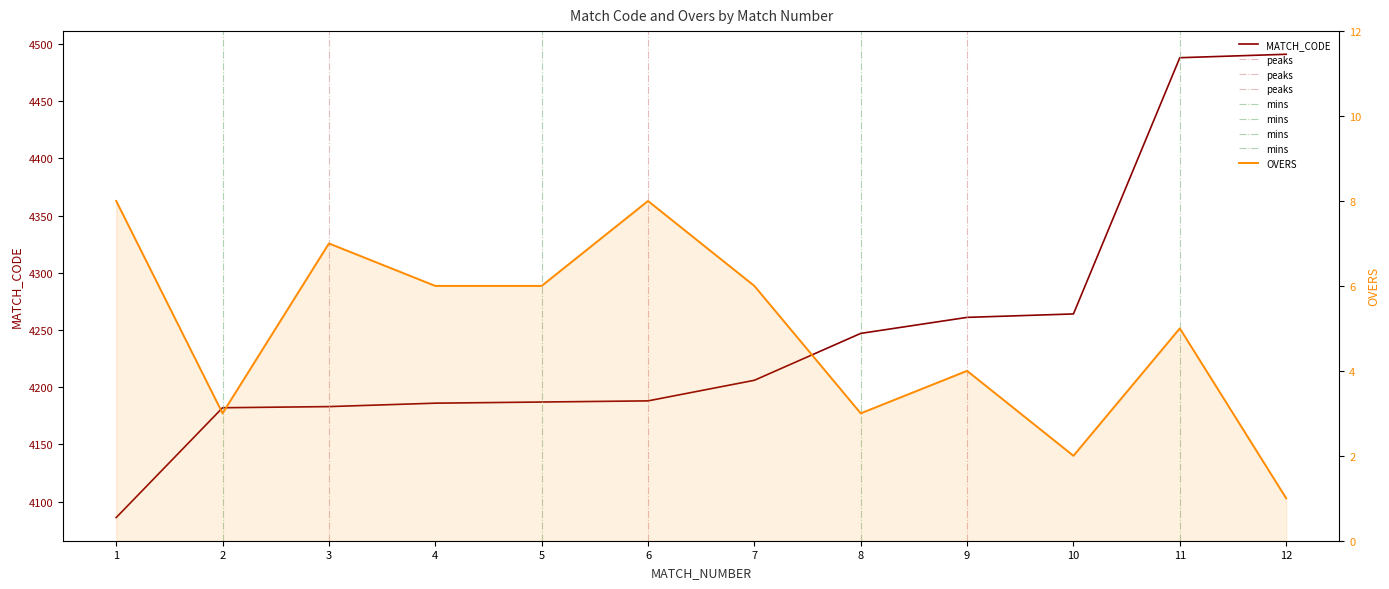

Rank the series at 3 from lowest to highest value.

OVERS, MATCH_CODE